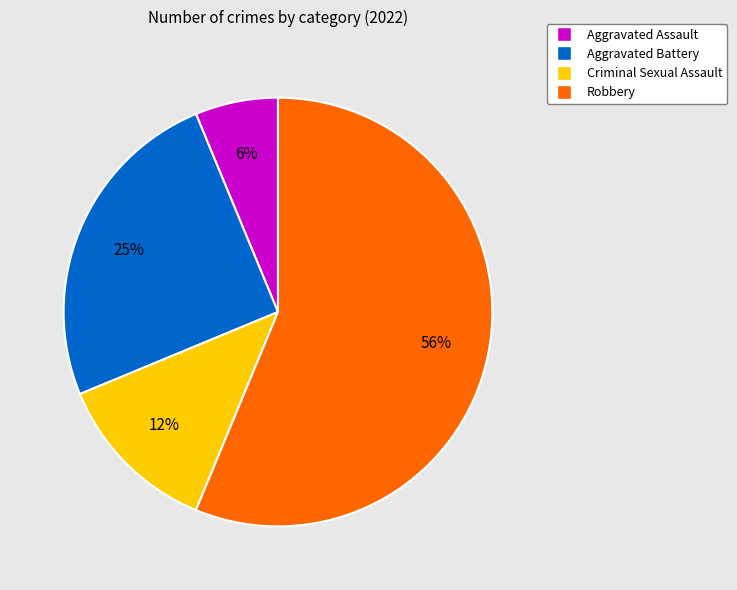

To the nearest percent, what is the average slice percentage?

25%